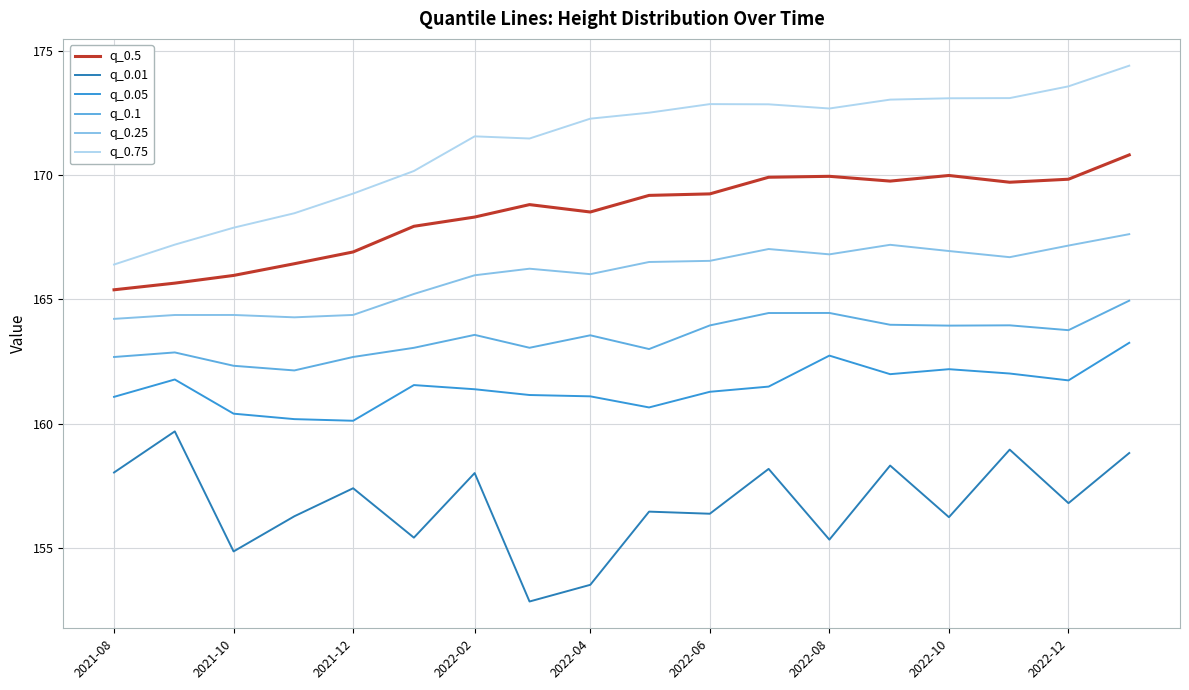

Which series has the largest total across all categories?

q_0.75